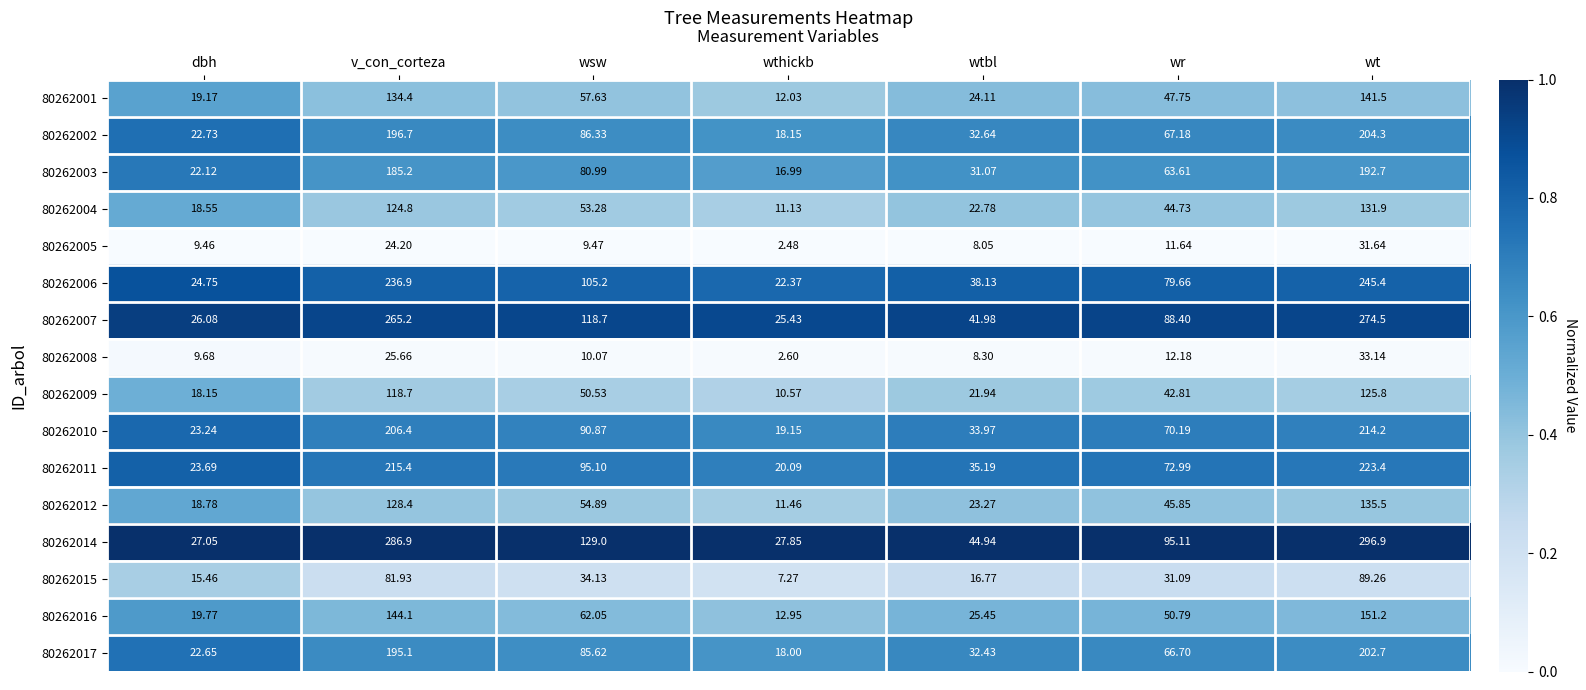

List the series in order of their peak value, highest first.

80262014, 80262007, 80262006, 80262011, 80262010, 80262002, 80262017, 80262003, 80262016, 80262001, 80262012, 80262004, 80262009, 80262015, 80262008, 80262005